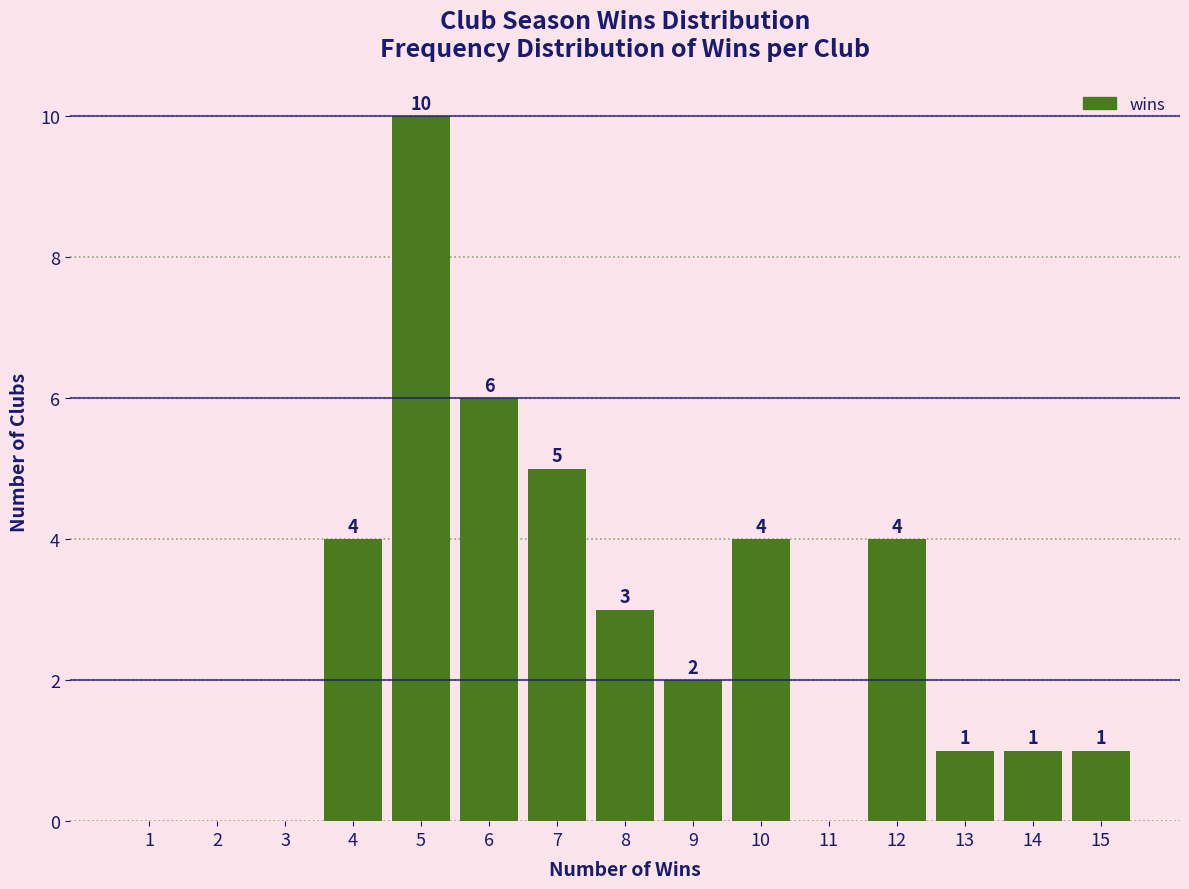

Reading left to right, what are all the values shown in this chart?

1=0	2=0	3=0	4=4	5=10	6=6	7=5	8=3	9=2	10=4	11=0	12=4	13=1	14=1	15=1